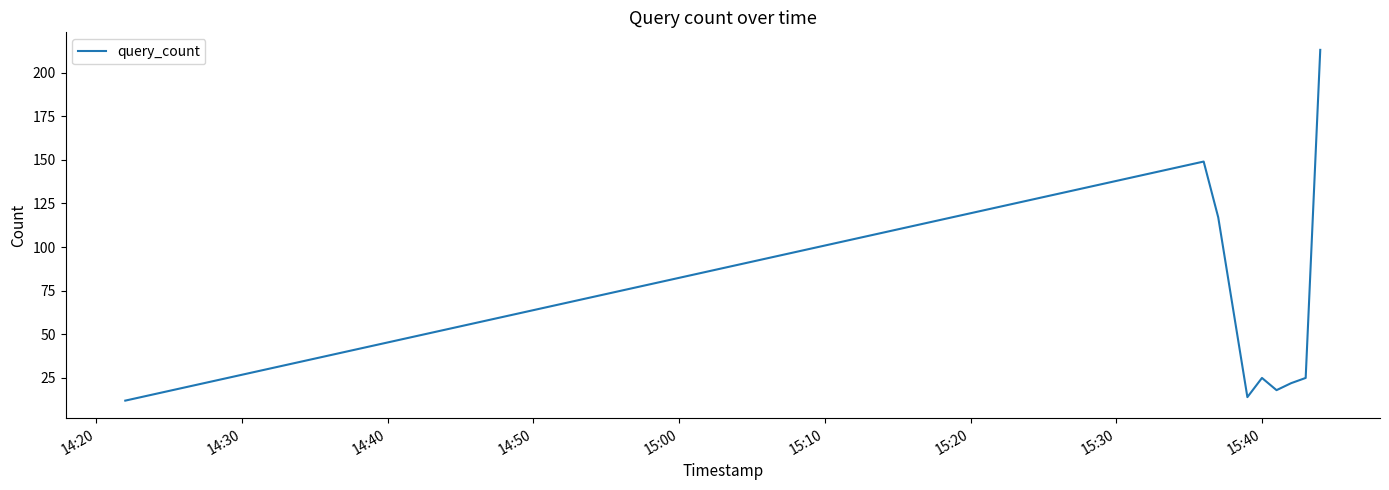

What is the maximum value shown in the chart?

213